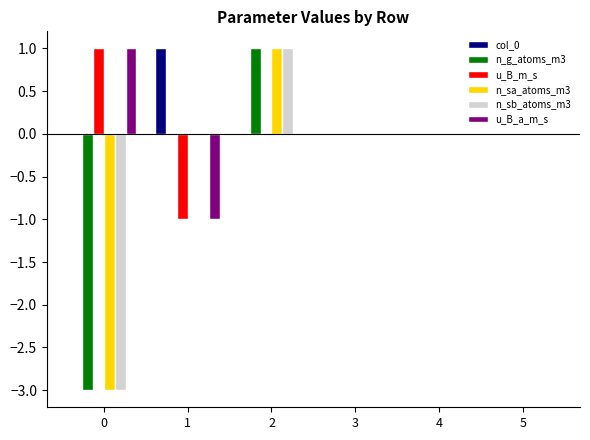

The n_sa_atoms_m3 series shows 1 at 3. True or false?

False